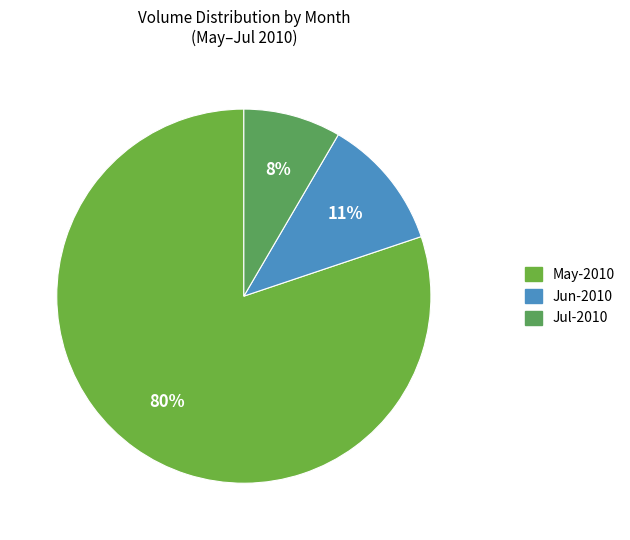

Count the number of slices in the pie.

3